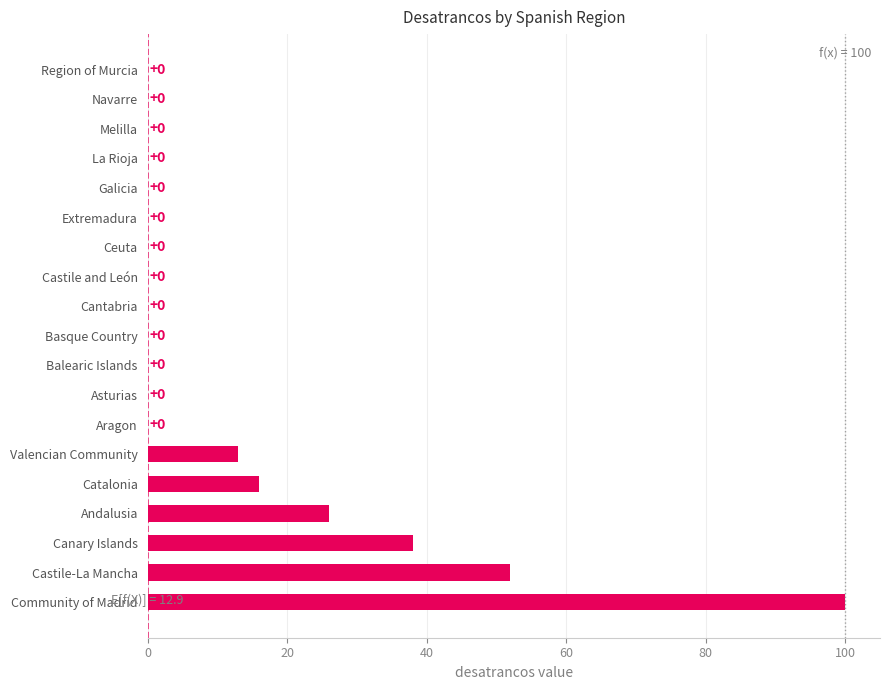

What is the greatest value displayed?

100